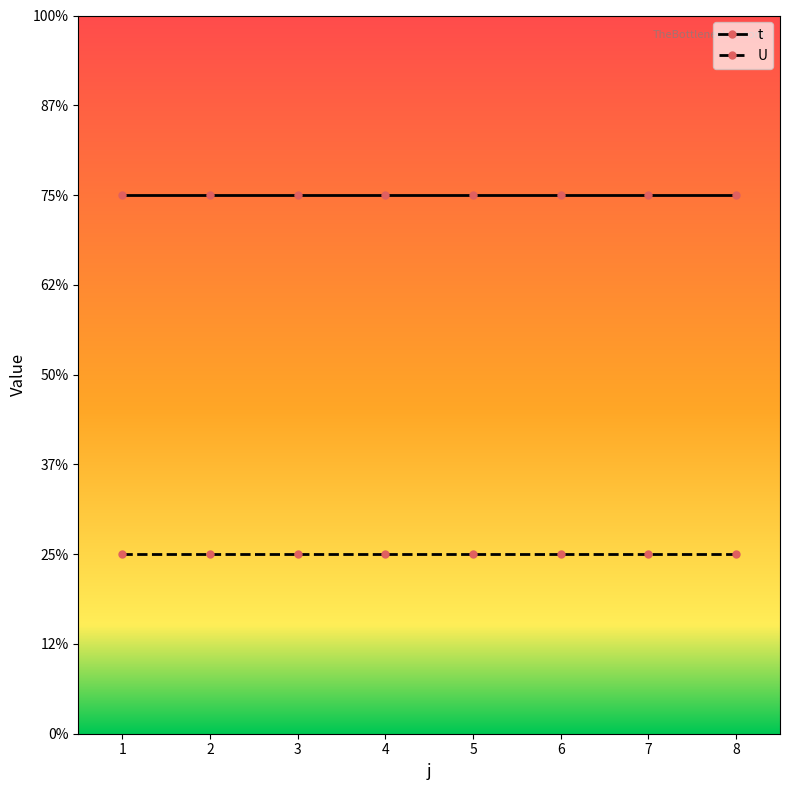

True or false: U and t intersect in this chart.

False